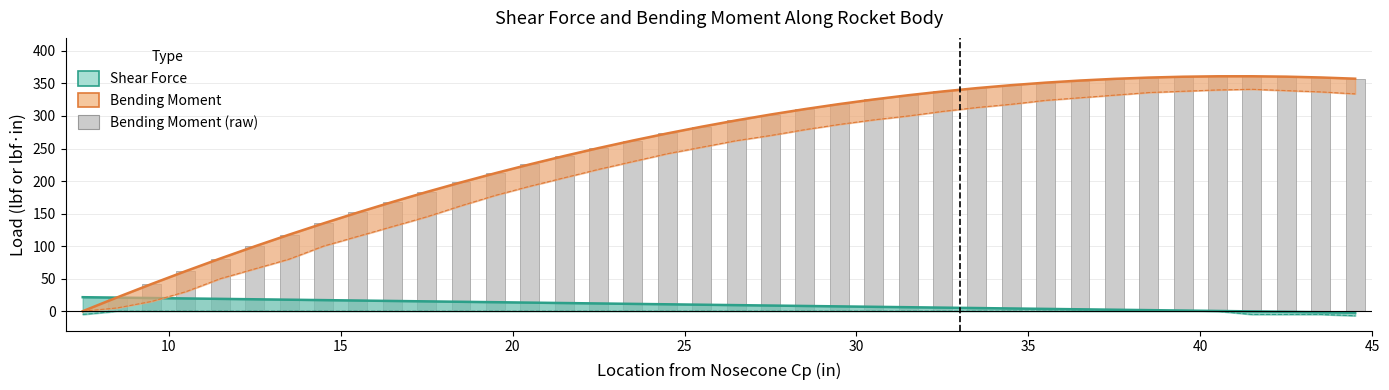

What is the spread (max minus min) of values at 10.5?

42.1